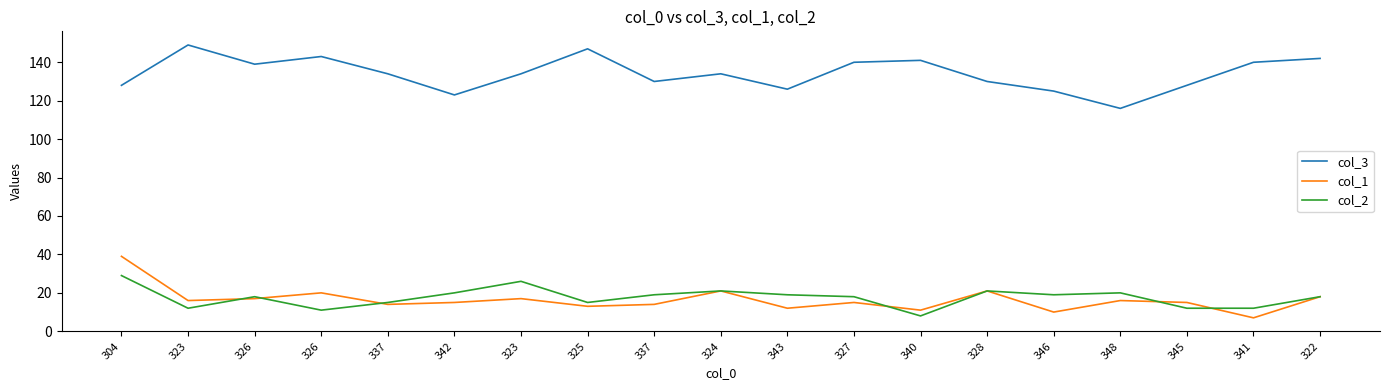

In col_2, how many points are higher than both neighbors (excluding endpoints)?

5